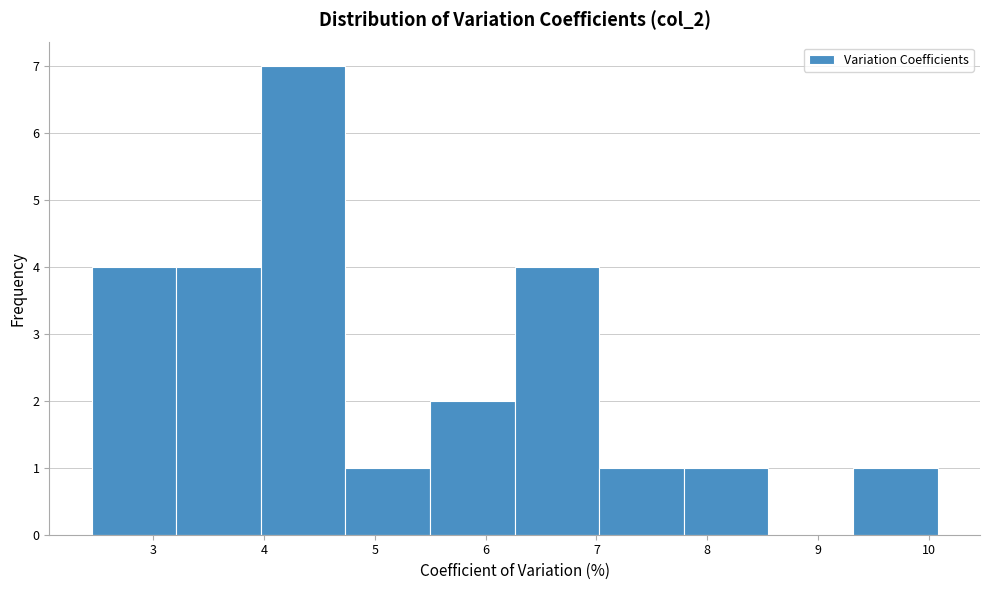

Reading left to right, list every bar in this chart as the range it spans on the x-axis followed by its height. Neither the bar edges nor the heights are printed on the chart, so give them approximately, as read against the axes.

2.4 to 3.2: 4
3.2 to 4.0: 4
4.0 to 4.7: 7
4.7 to 5.5: 1
5.5 to 6.3: 2
6.3 to 7.0: 4
7.0 to 7.8: 1
7.8 to 8.6: 1
8.6 to 9.3: 0
9.3 to 10.1: 1